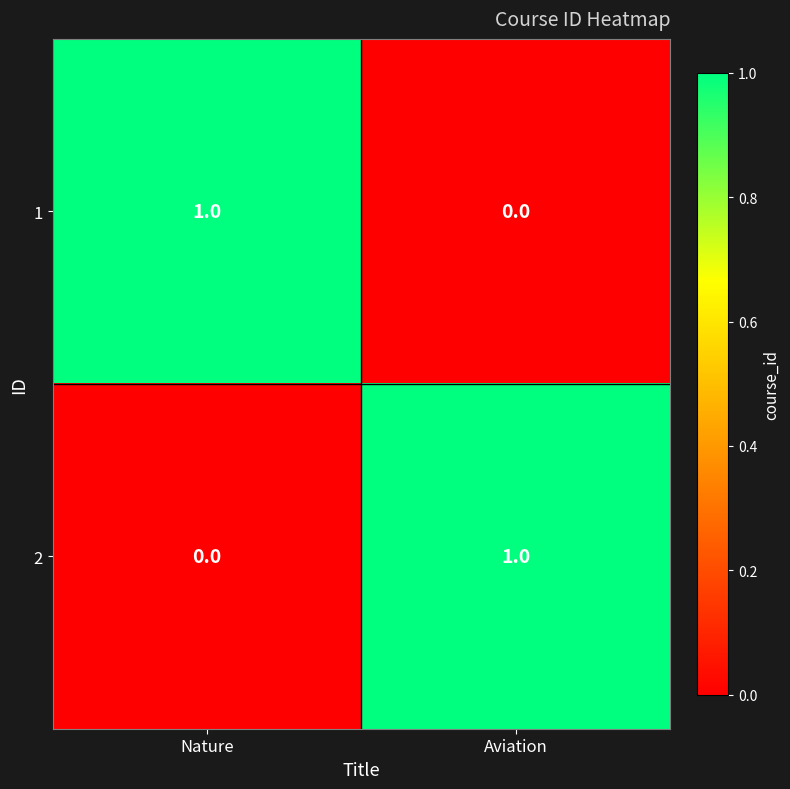

At Aviation, list the series in order from smallest to largest.

1, 2